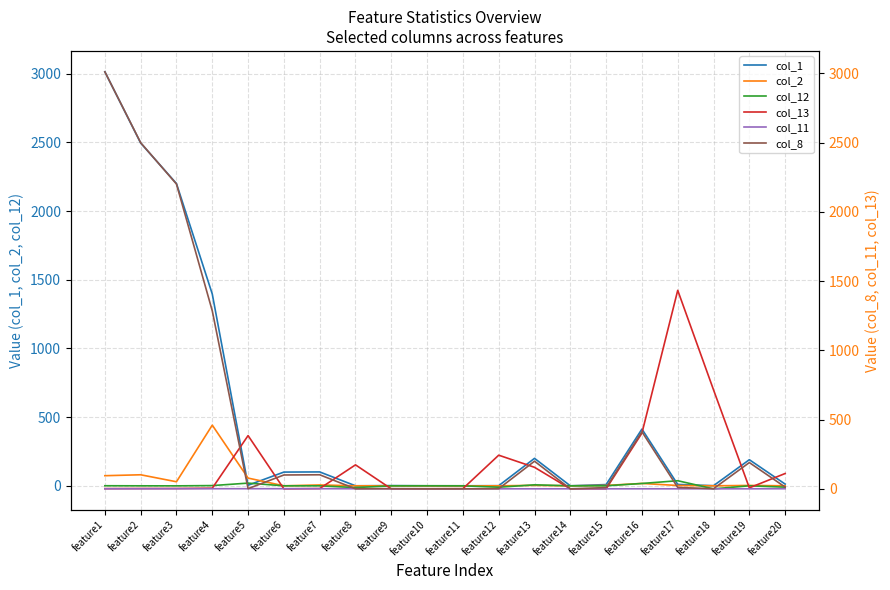

How many lines are shown in the chart?

6